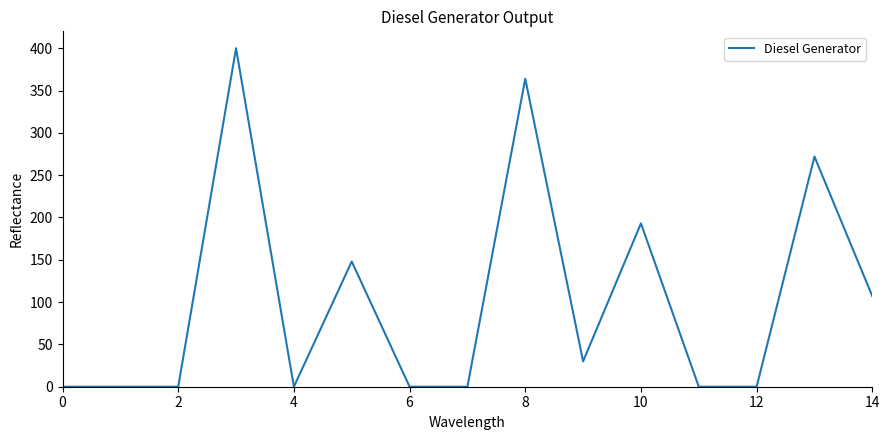

What is the difference between the maximum and minimum values?

400